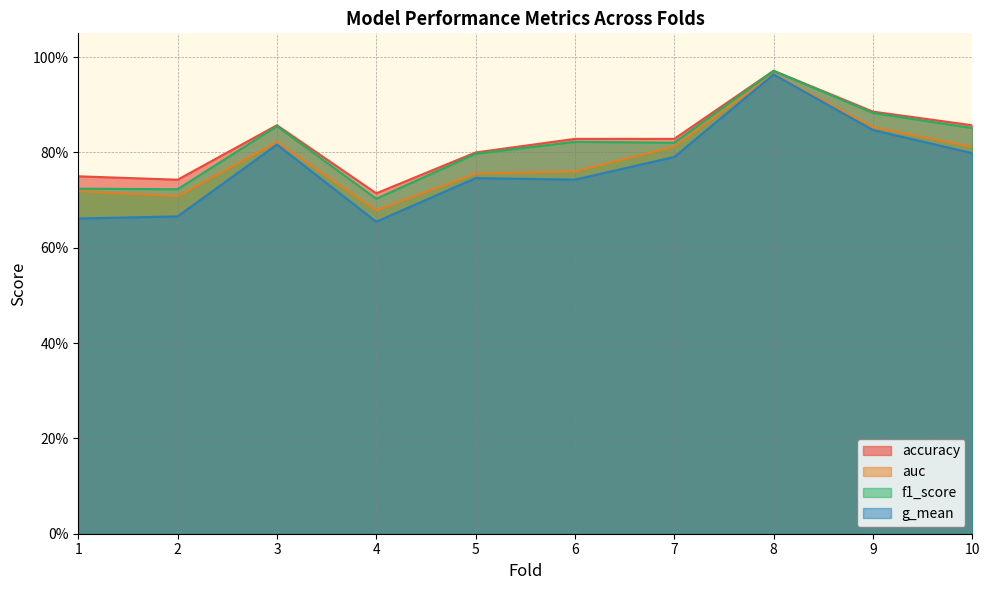

At how many categories does at least one series exceed 0?

10